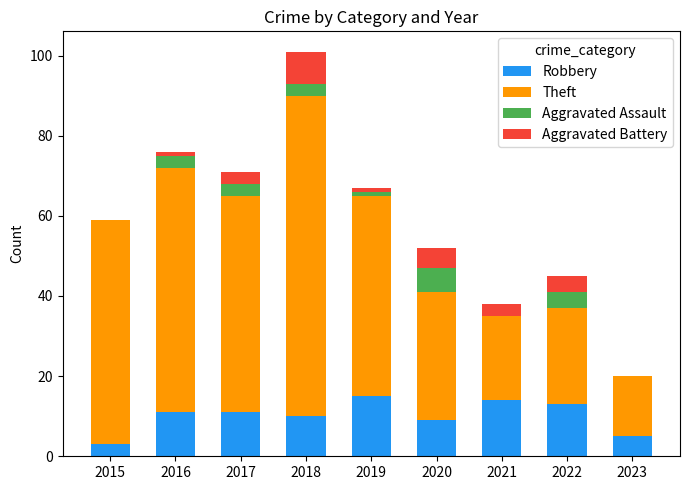

At which category is the sum across all series the highest?

2018